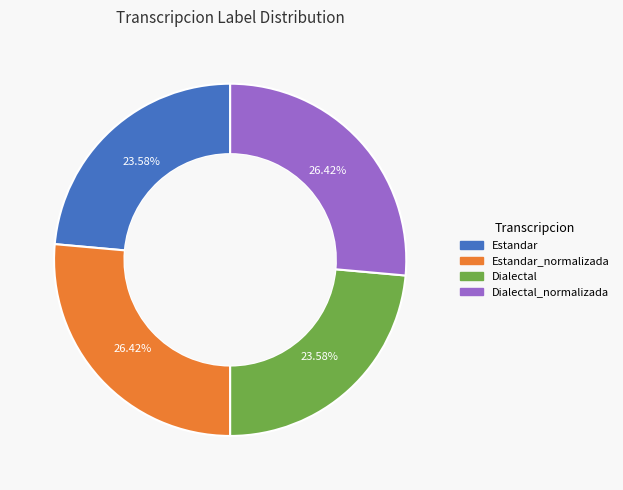

Is there any slice that represents more than half of the pie?

No